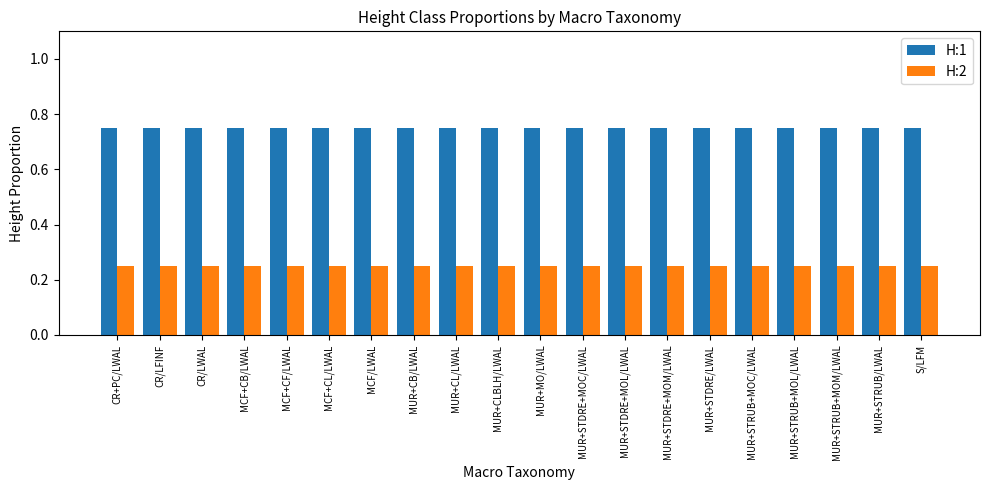

What is the total value across all series at MUR+STRUB+MOC/LWAL?

1.0